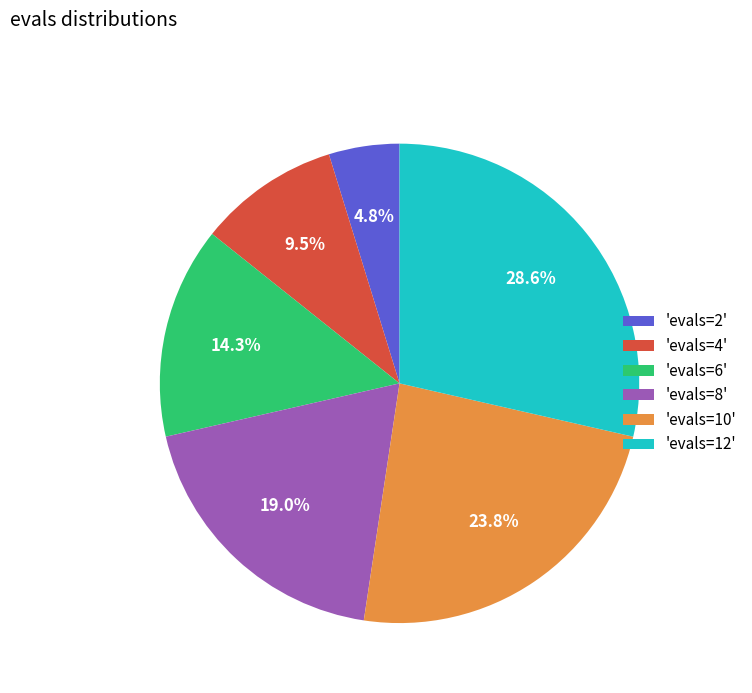

Rank the categories by value from highest to lowest.

'evals=12', 'evals=10', 'evals=8', 'evals=6', 'evals=4', 'evals=2'